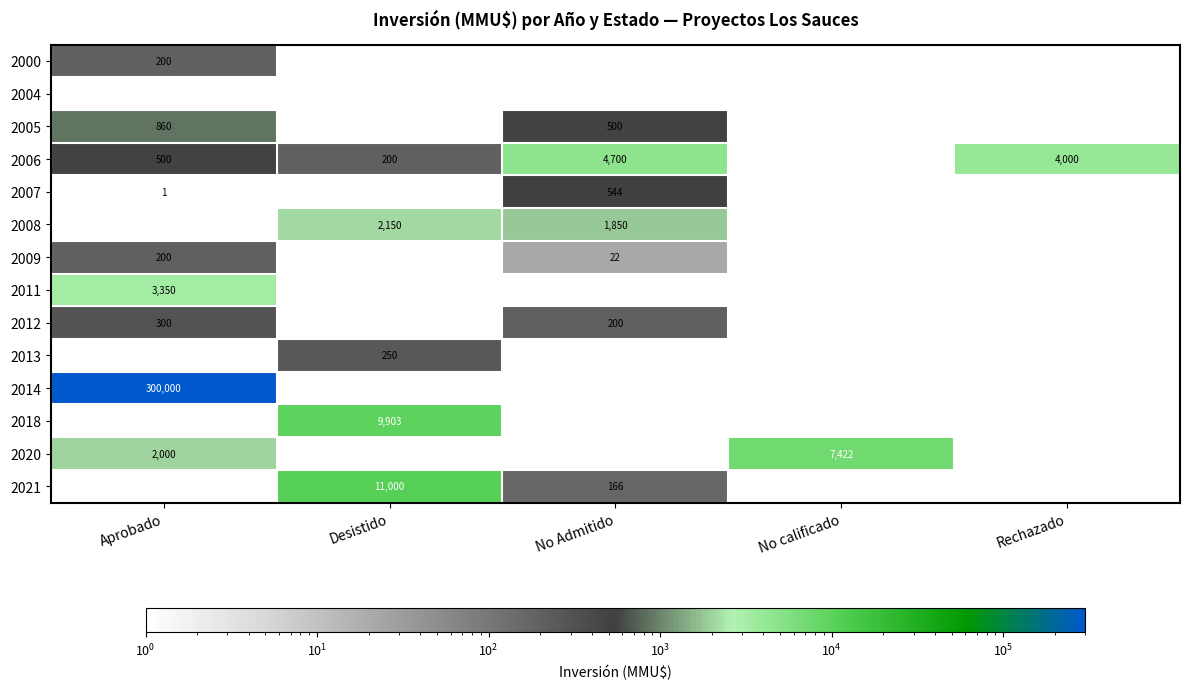

What is the total value across all series at Aprobado?

307411